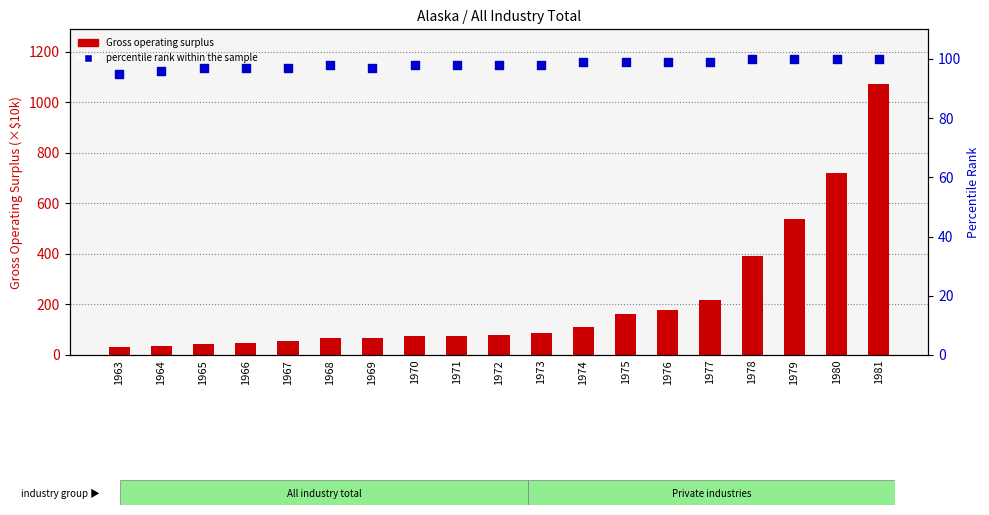

Which series has the largest total across all categories?

Gross operating surplus (×$10k)